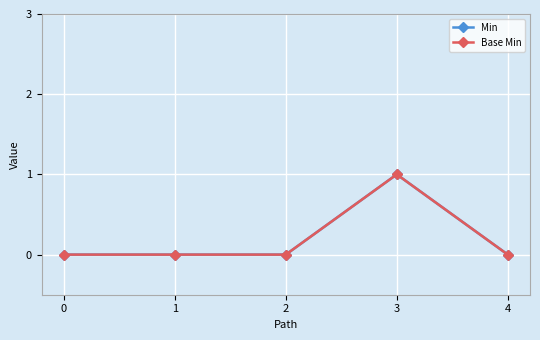

Does the chart have visible grid lines?

Yes